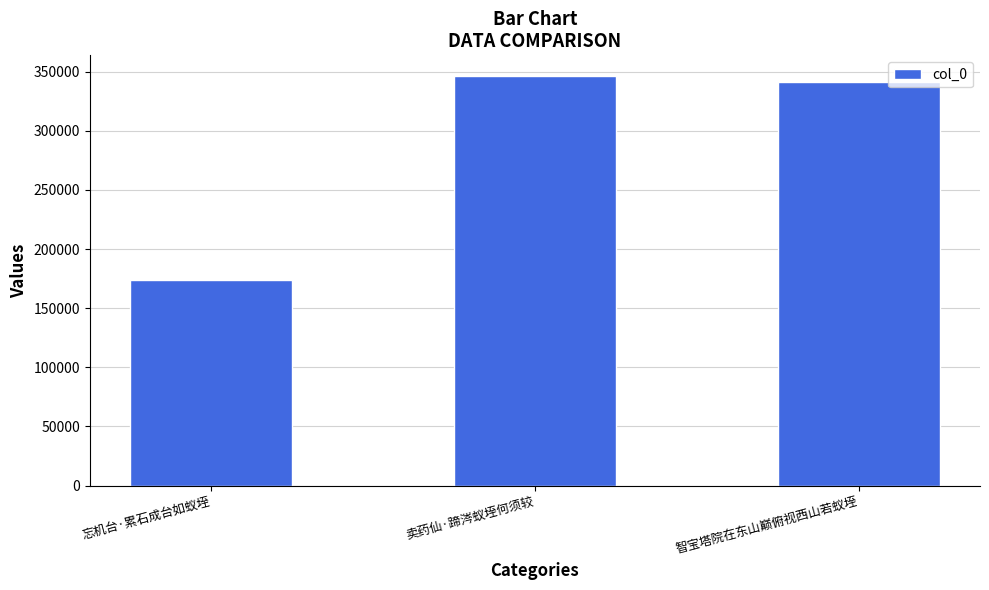

Where is the data nearest to the value 260203?

智宝塔院在东山巅俯视西山若蚁垤